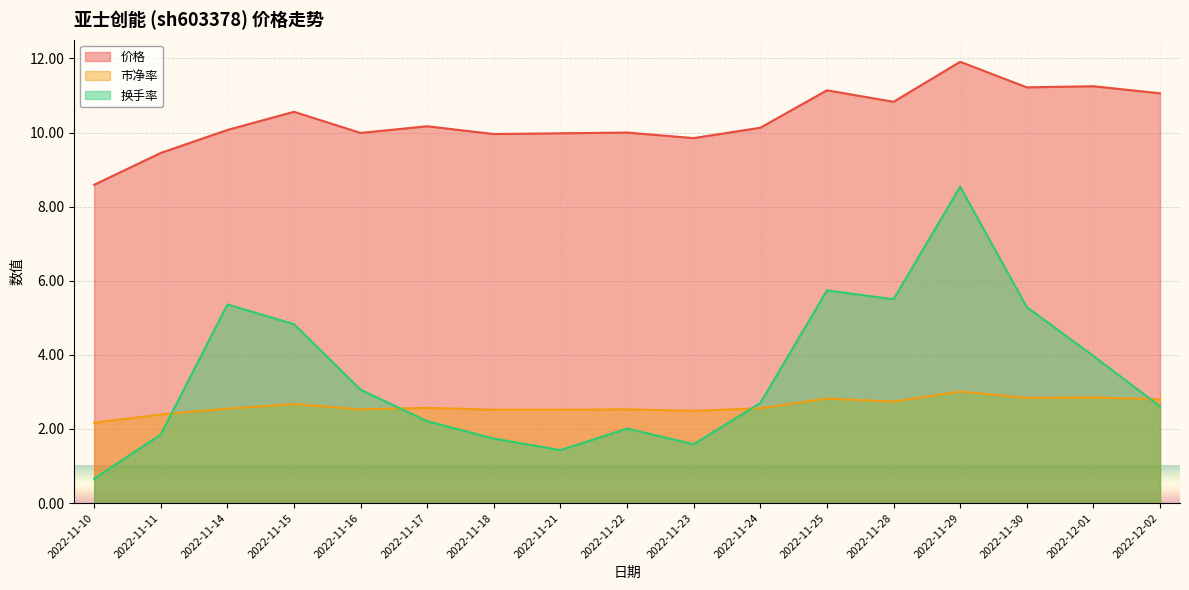

True or false: 价格 and 市净率 intersect in this chart.

False